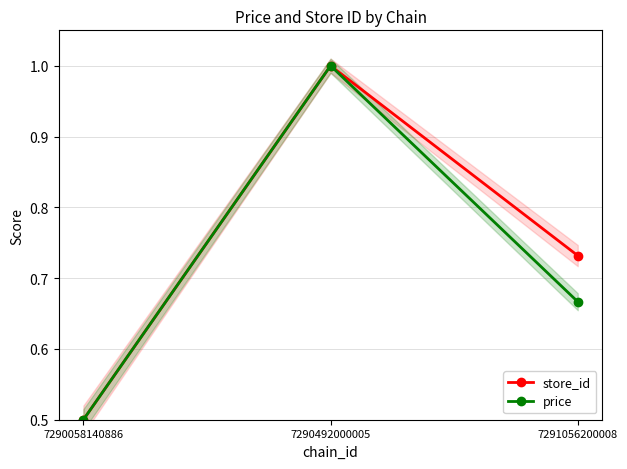

What value does the store_id series have at 7290492000005?

1.0